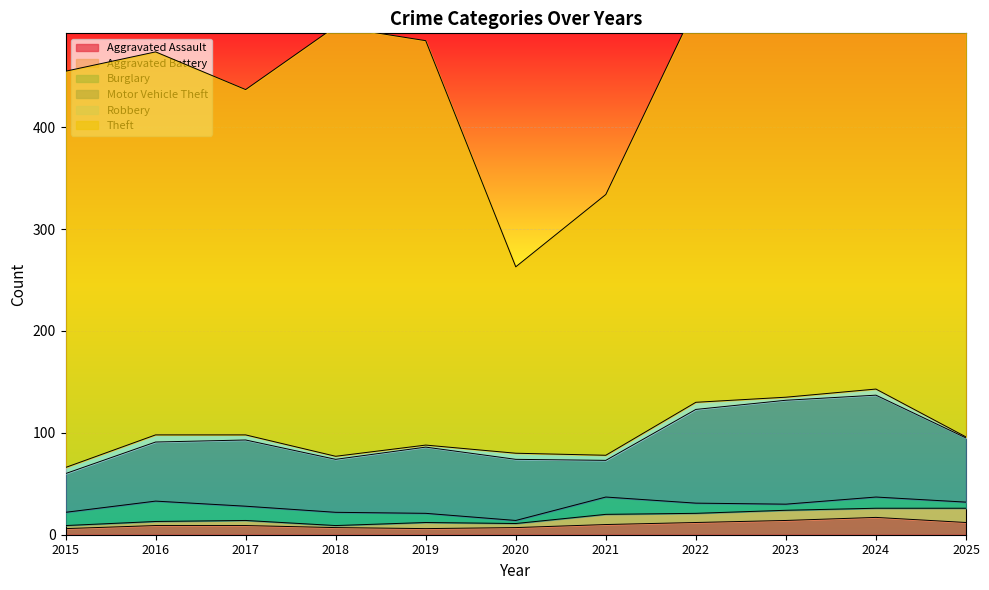

List the series in order of their peak value, highest first.

Theft, Motor Vehicle Theft, Burglary, Aggravated Assault, Aggravated Battery, Robbery